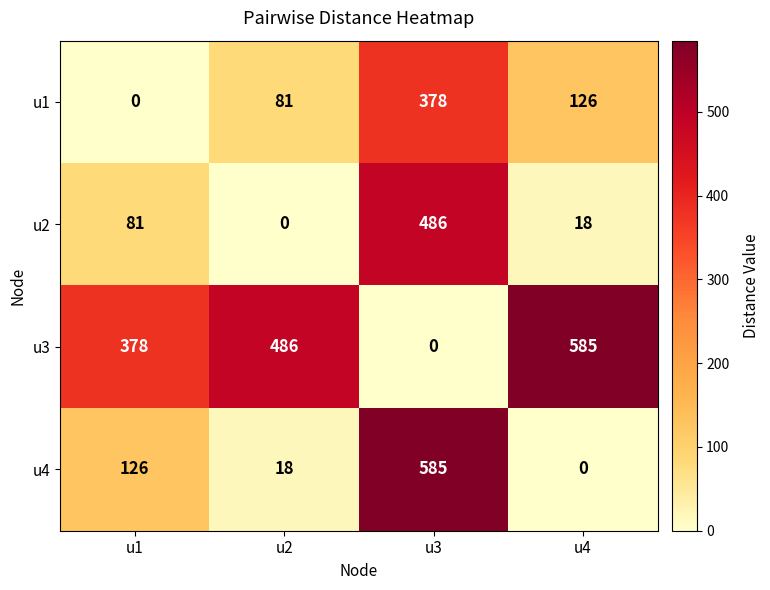

What is the total value across all series at u1?

585